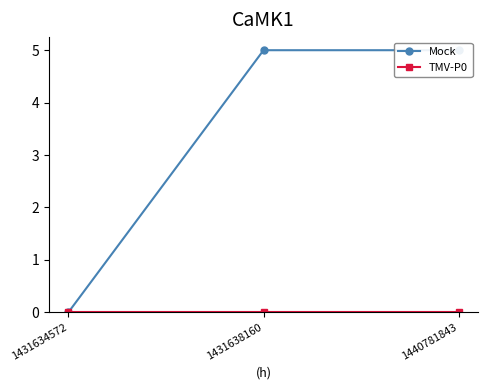

Is the value of TMV-P0 at 1440781843 greater than the value of Mock at 1440781843?

No